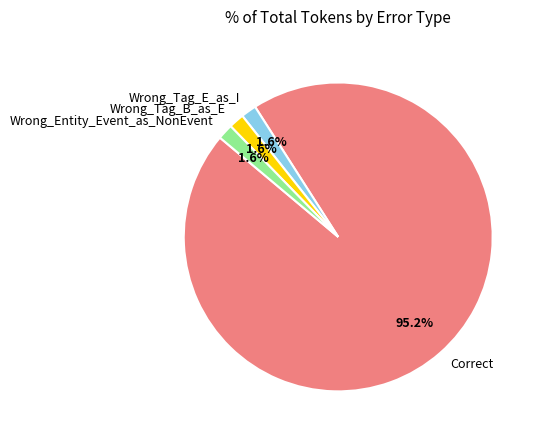

Does Correct represent more than half of the total?

Yes